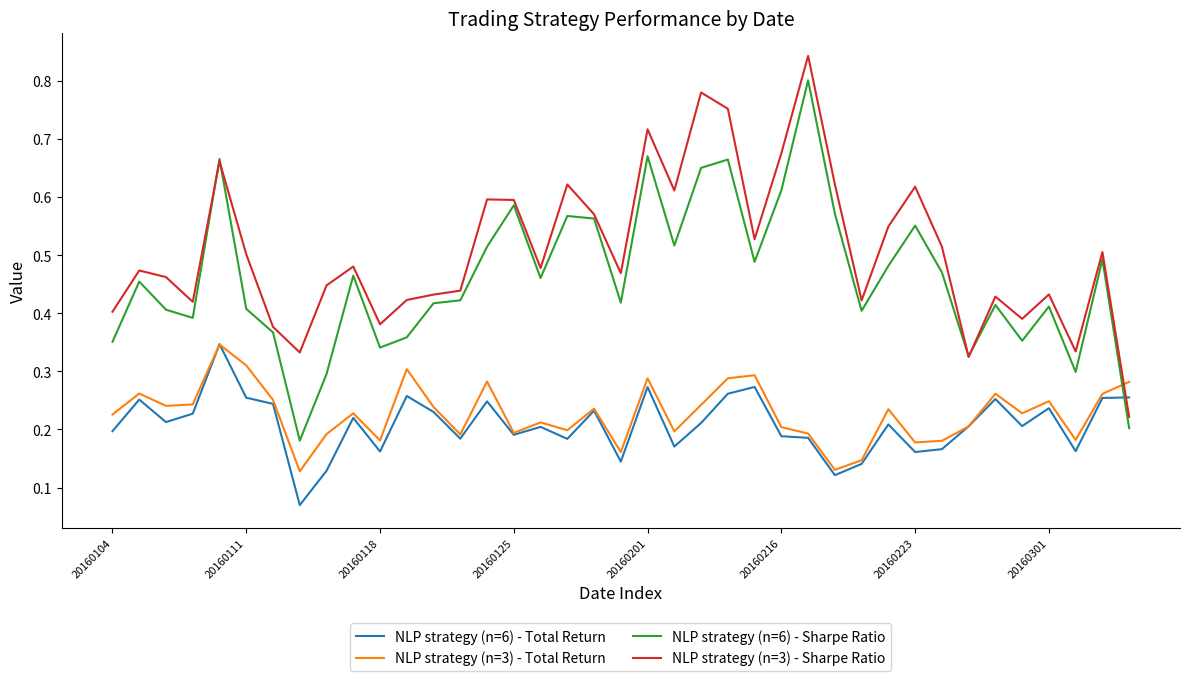

True or false: NLP strategy (n=6) - Total Return and NLP strategy (n=3) - Sharpe Ratio cross at least once.

True